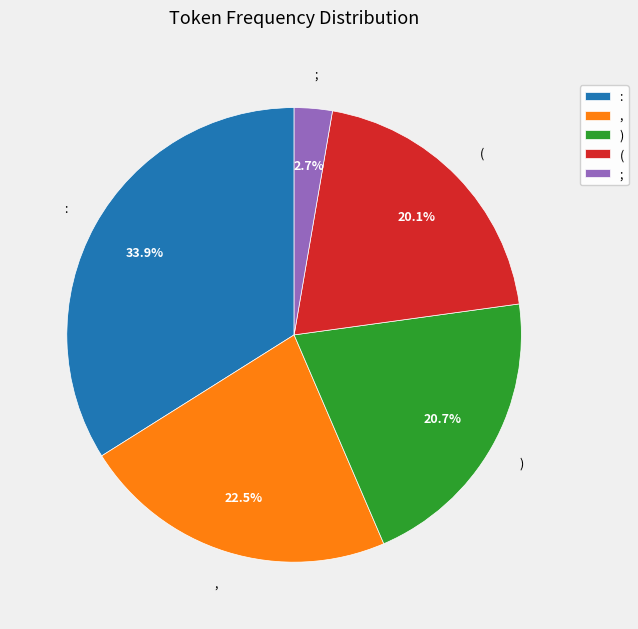

What is the smallest slice in the pie chart?

;